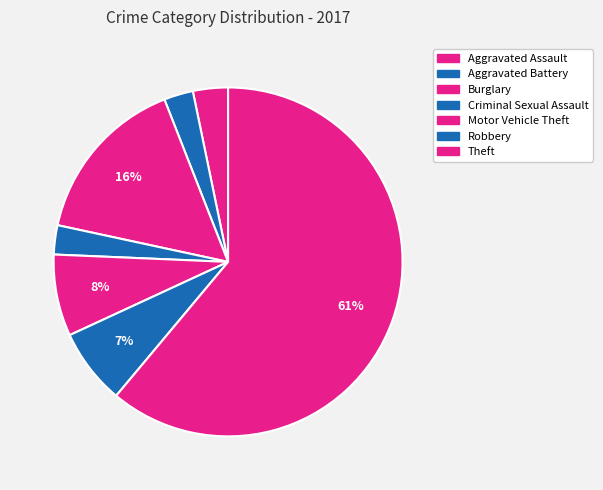

What is the largest slice in the pie chart?

Theft